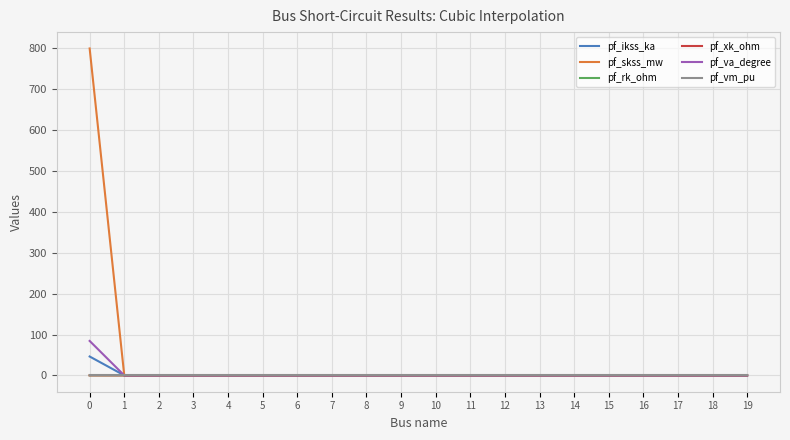

The value of pf_skss_mw at 2 is 0.0. True or false?

True